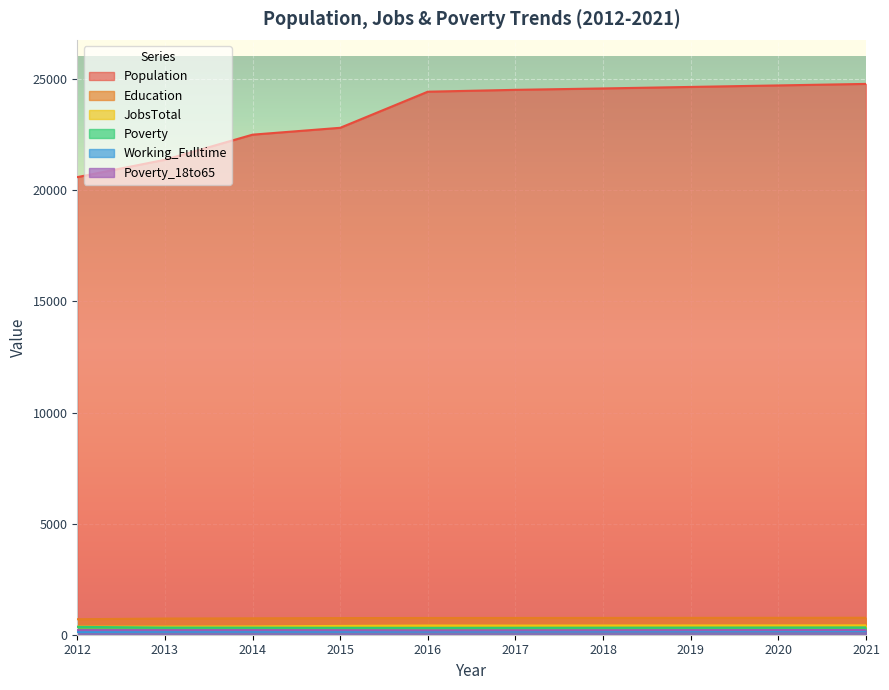

What is the total value across all series at 2015?

24609